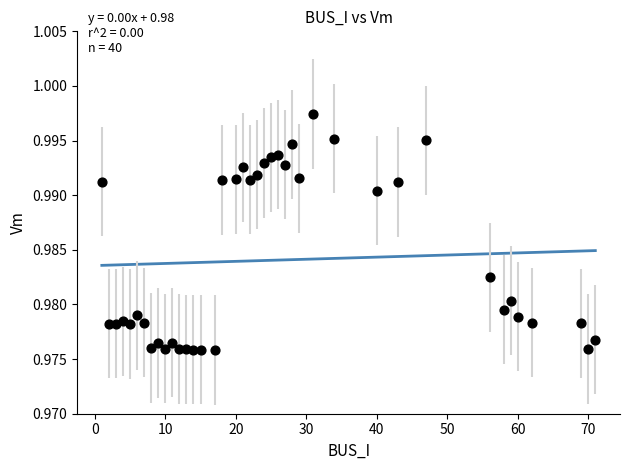

What is the range of X values (max minus min)?

70.0